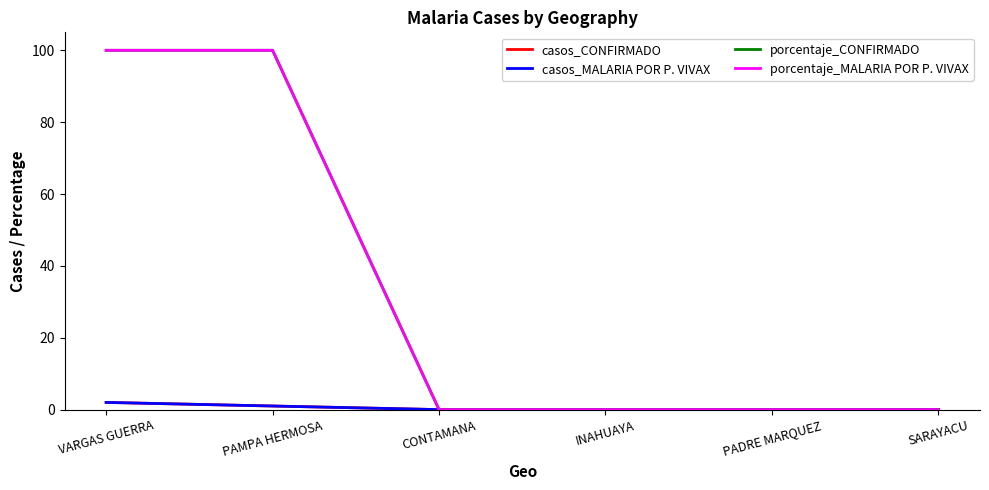

Is this an area chart (filled region under the line)?

No